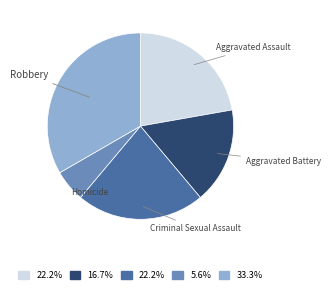

What is the smallest slice in the pie chart?

Homicide